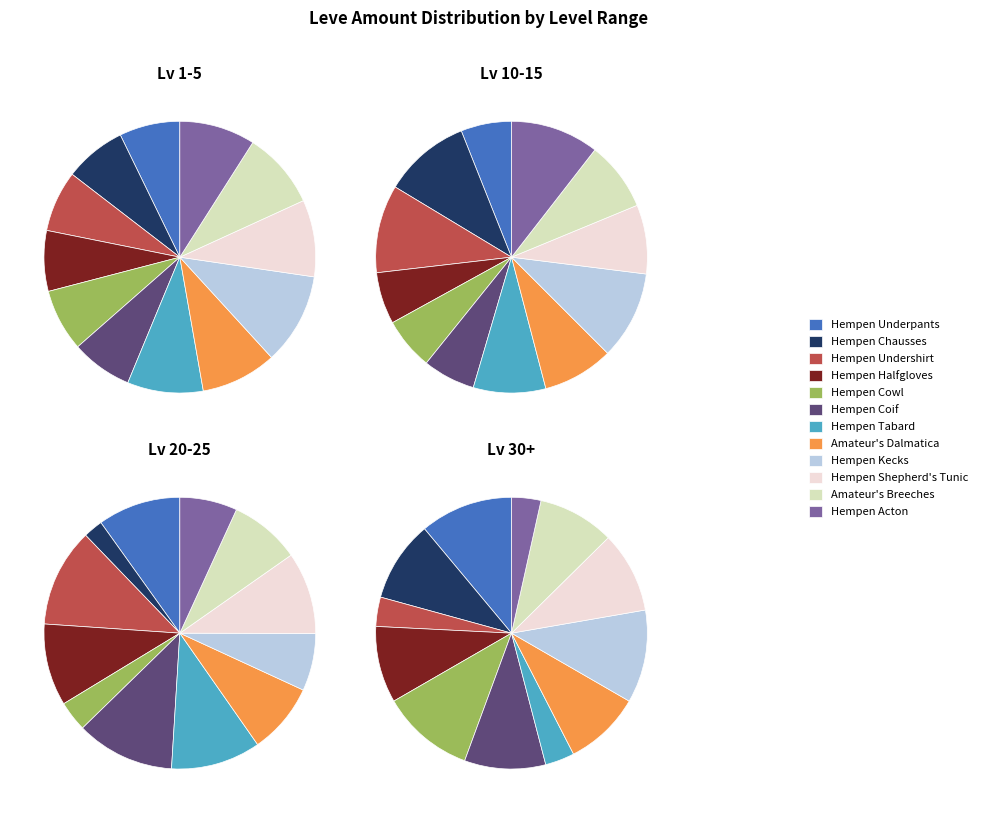

Does any single category account for the majority?

No